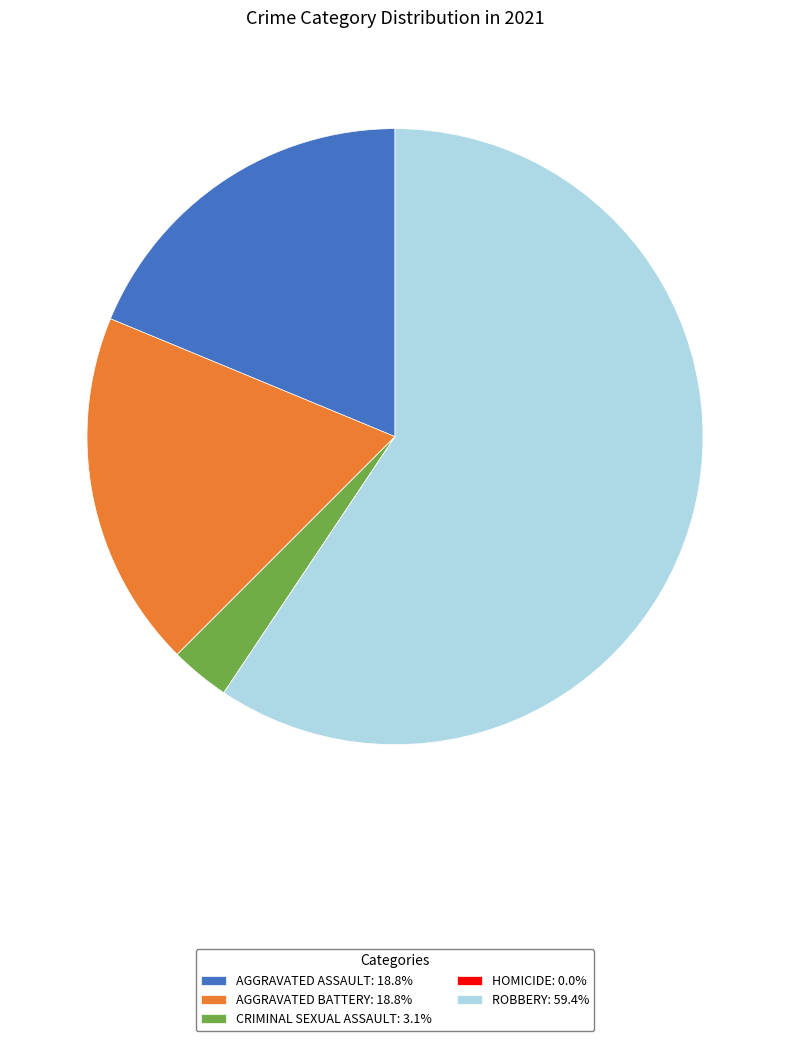

How many segments does this pie chart have?

5